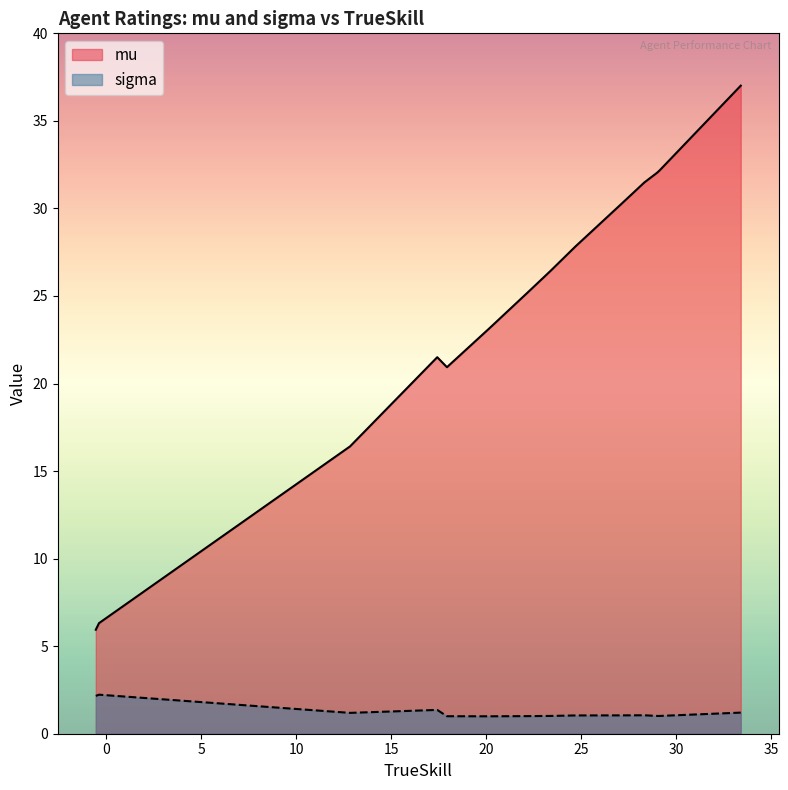

Which series has the widest spread of values?

mu